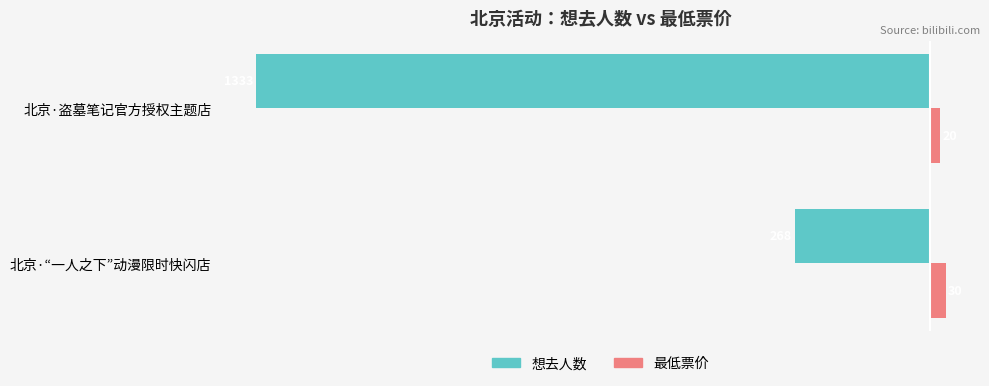

The 最低票价 series shows 30 at 北京·“一人之下”动漫限时快闪店. True or false?

True